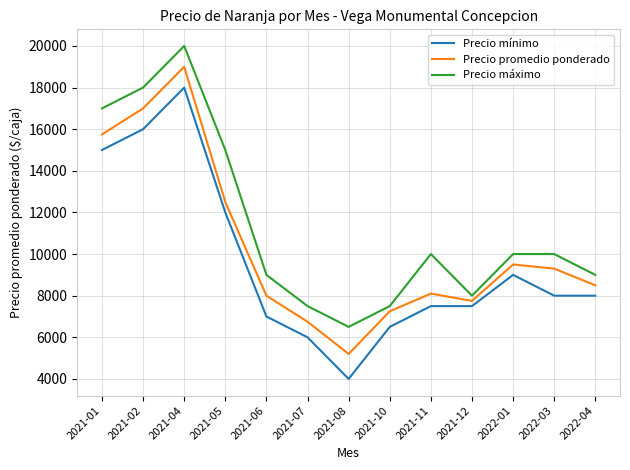

What are all the series names shown in the legend?

Precio mínimo, Precio promedio ponderado, Precio máximo